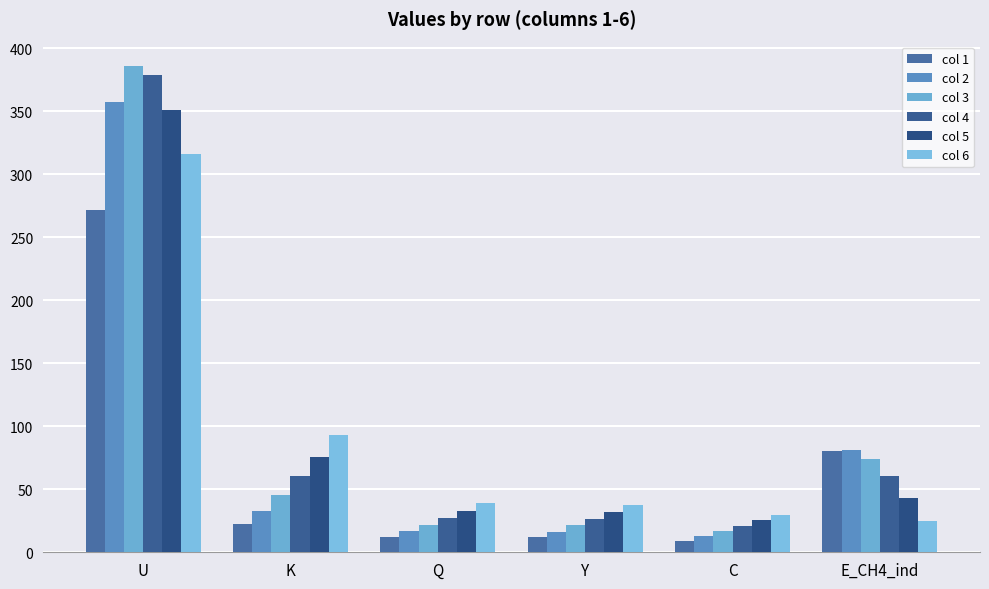

Is the value of col 6 at C greater than the value of col 2 at K?

No